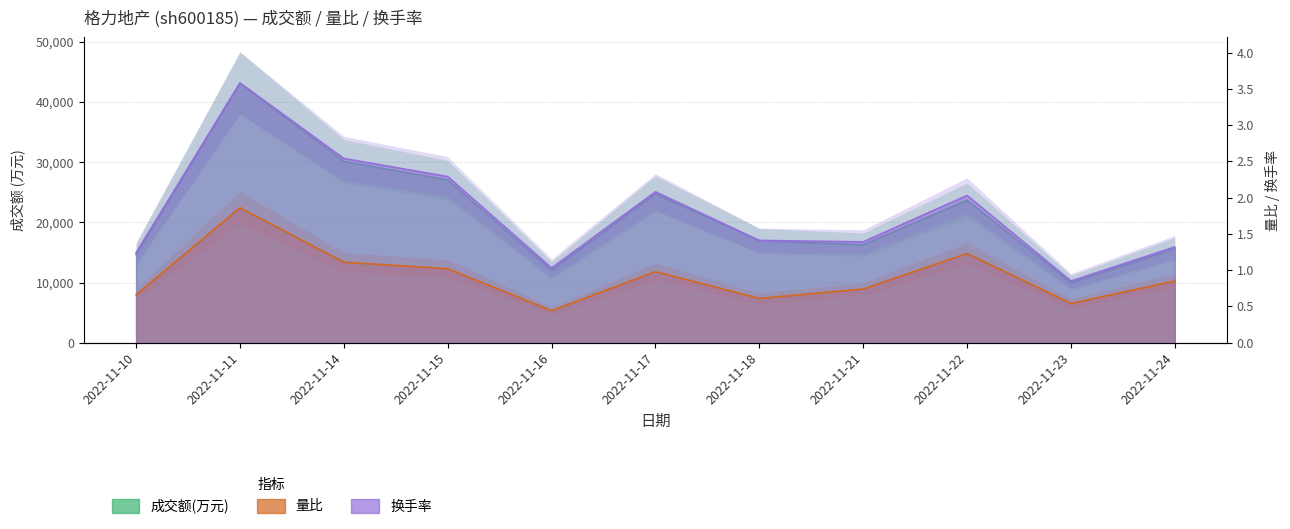

Which category has the highest value in the 成交额(万元) series?

2022-11-11